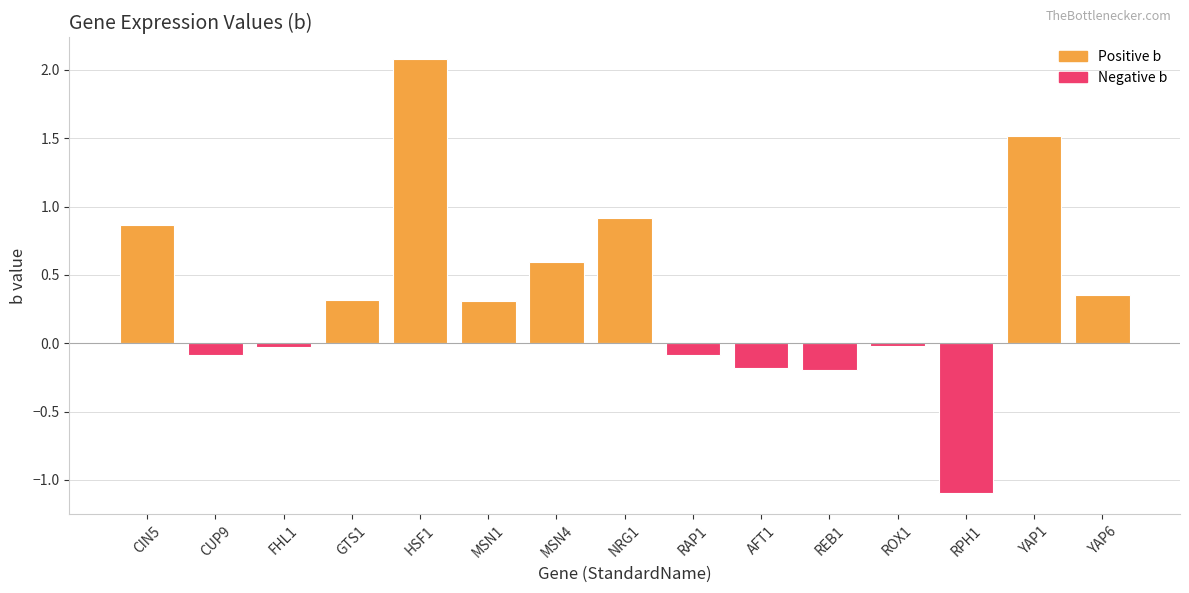

How many bars are there in total?

15